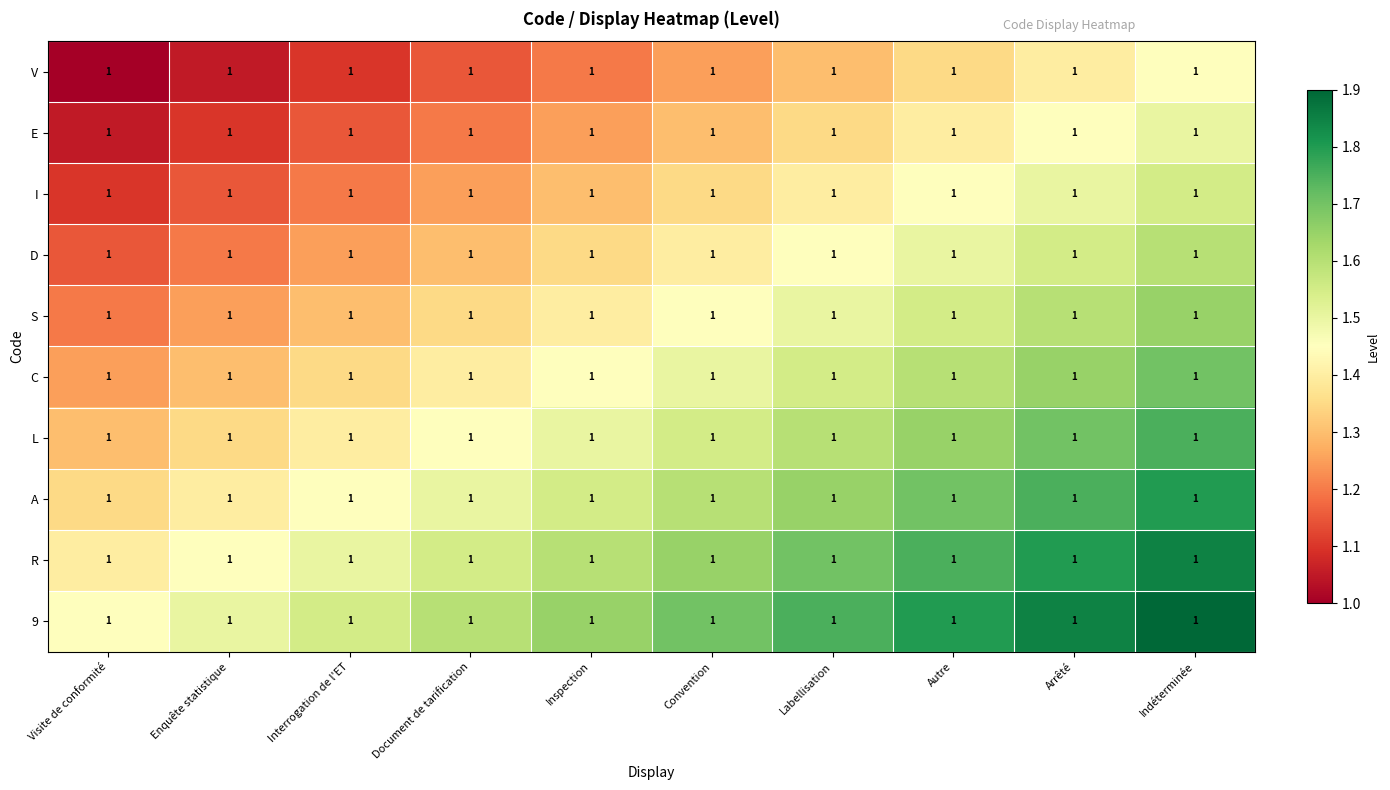

What is the sum of all S values?

14.2